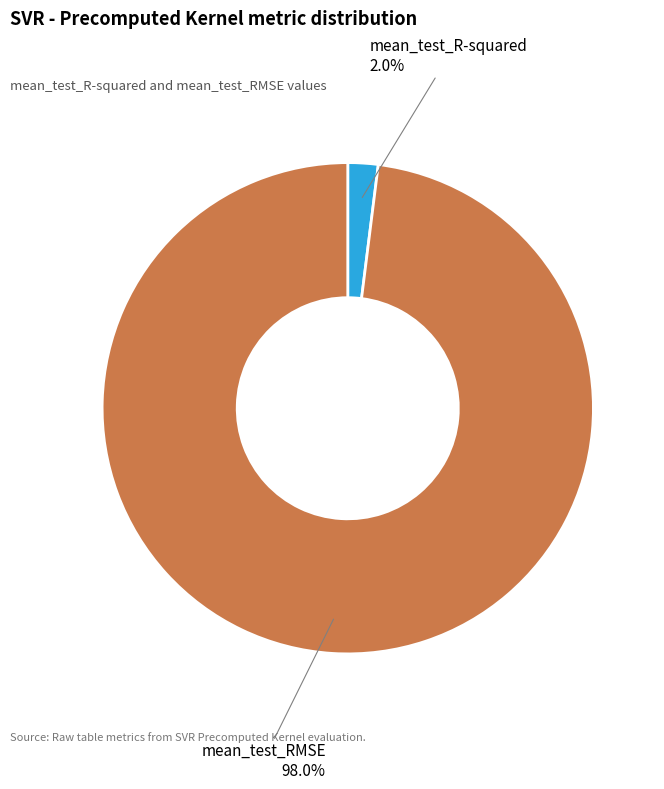

Which slice is the largest?

mean_test_RMSE